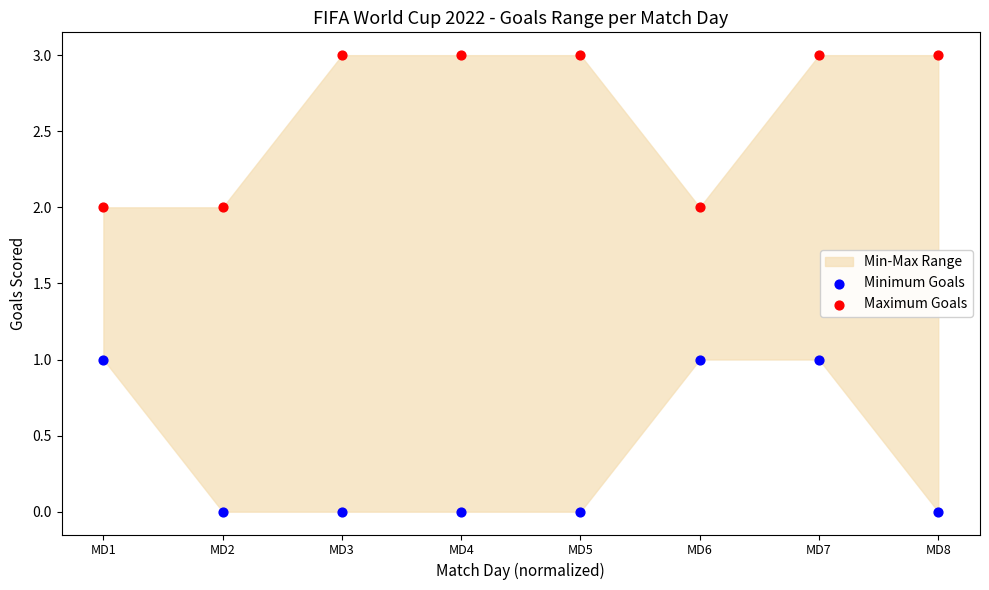

Which series contains the lowest Y value?

Minimum Goals